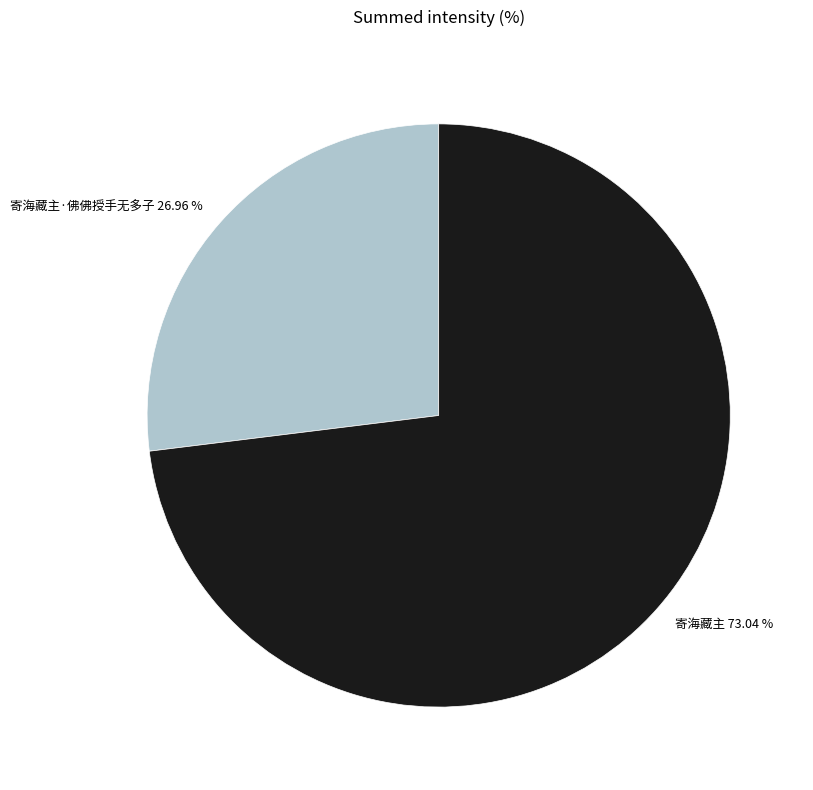

Which category accounts for the majority?

寄海藏主 73.04 %